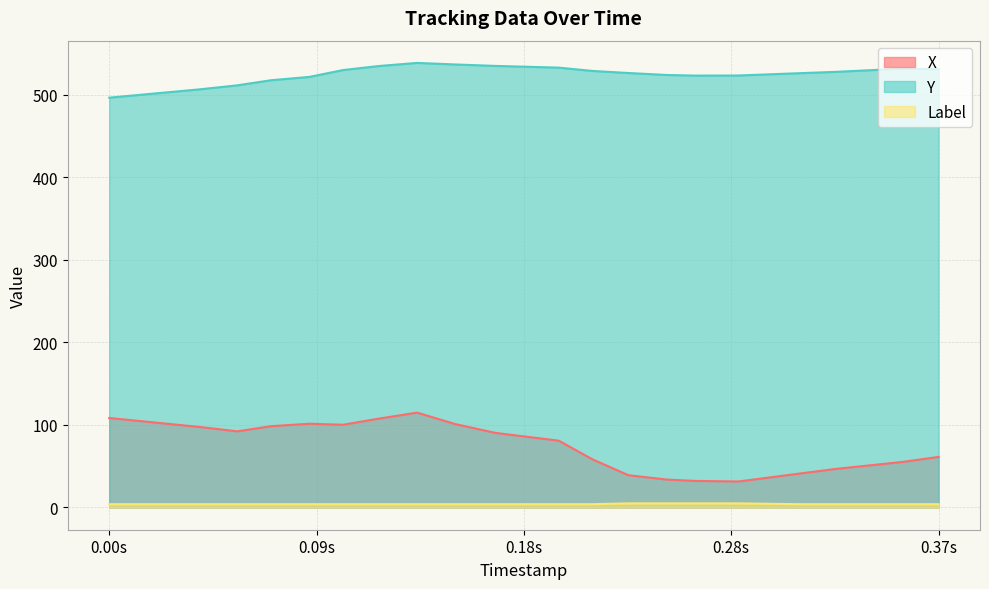

Which series has the largest range (max minus min)?

X